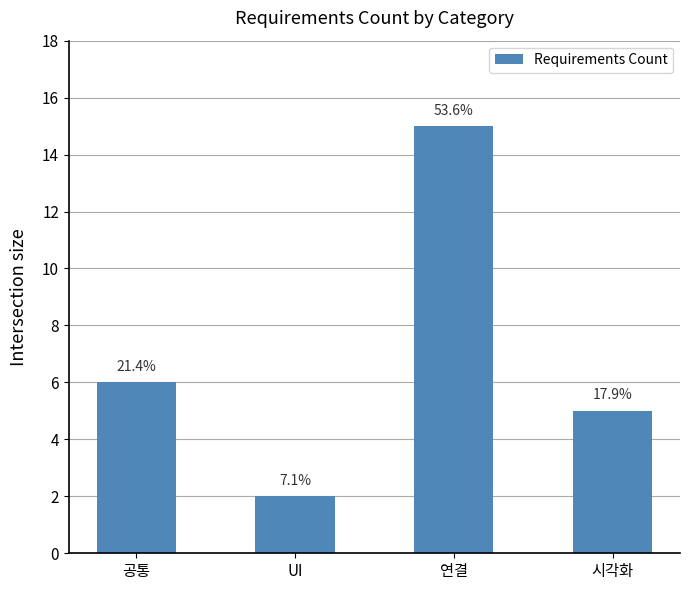

Reading left to right, transcribe all the data shown in this chart.

공통=6	UI=2	연결=15	시각화=5